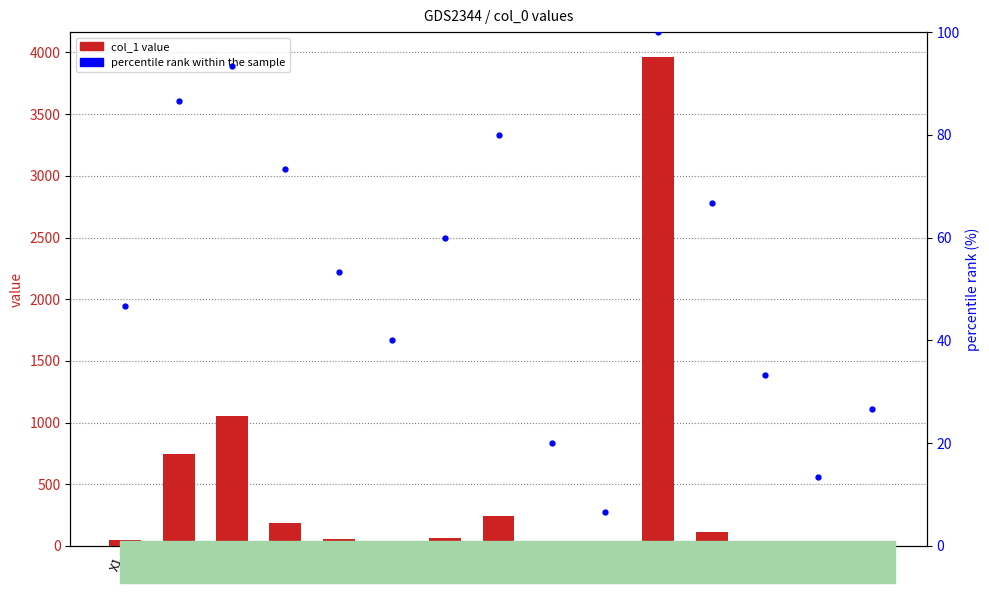

What is the average value of the percentile rank within the sample series?

53.3